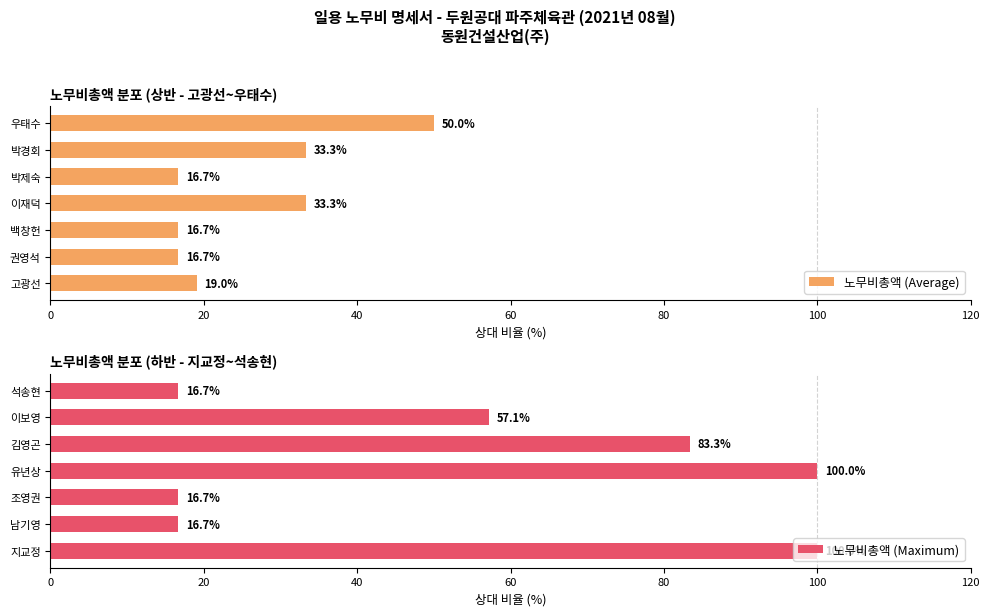

How many bars are there in total?

14